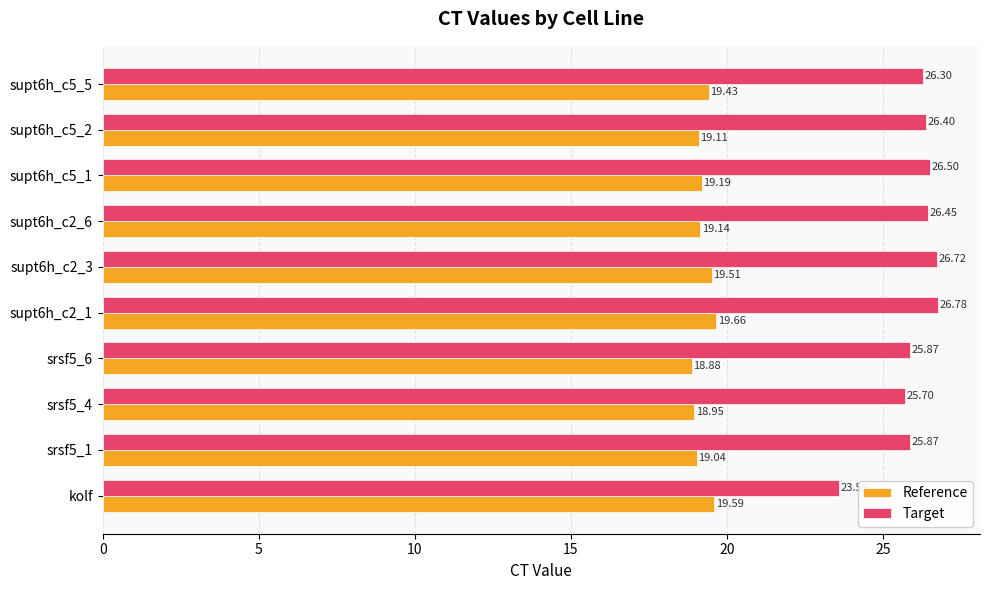

Where is Target nearest to the value 25?

srsf5_4